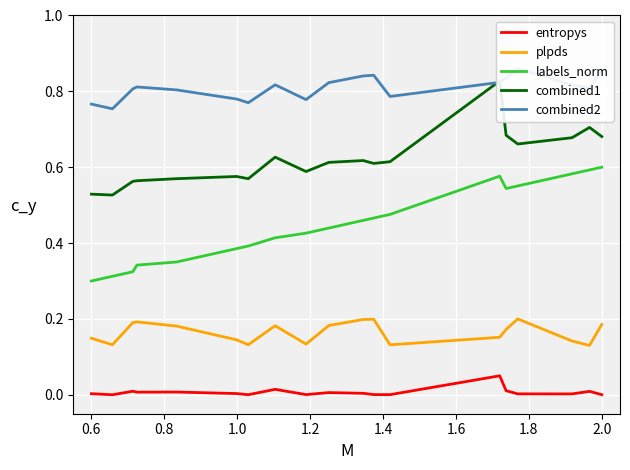

At how many categories does at least one series exceed 0?

19